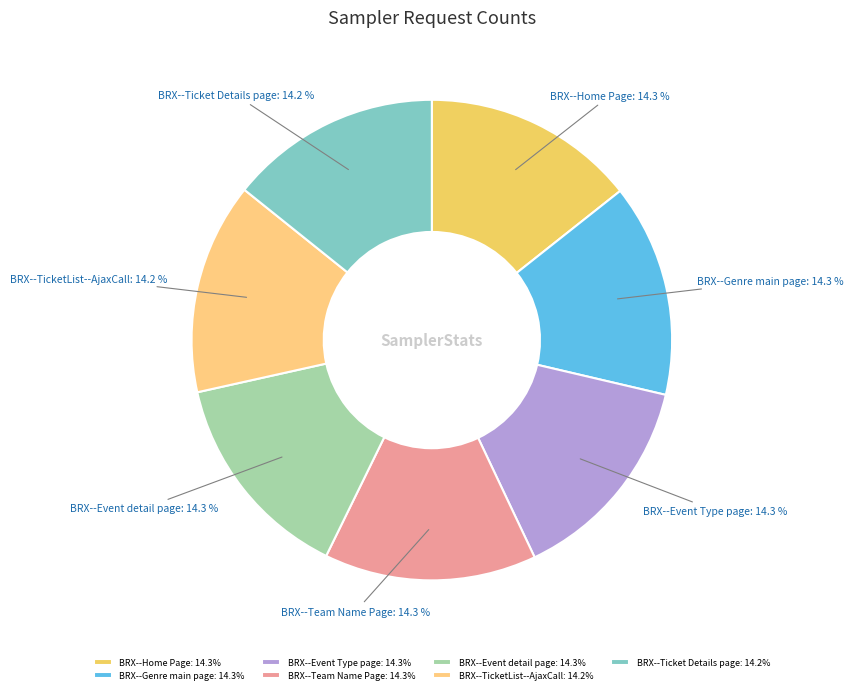

How many segments does this pie chart have?

7